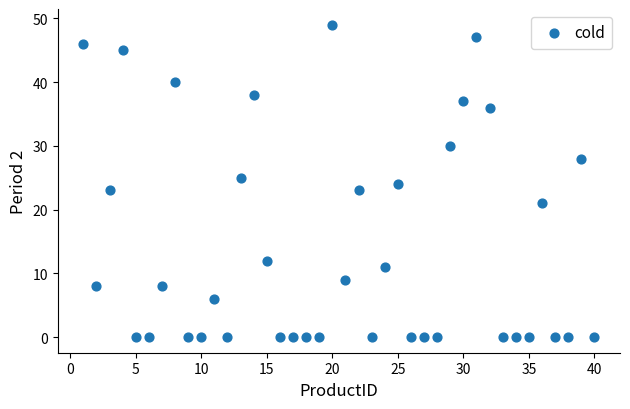

What is the range of X values (max minus min)?

39